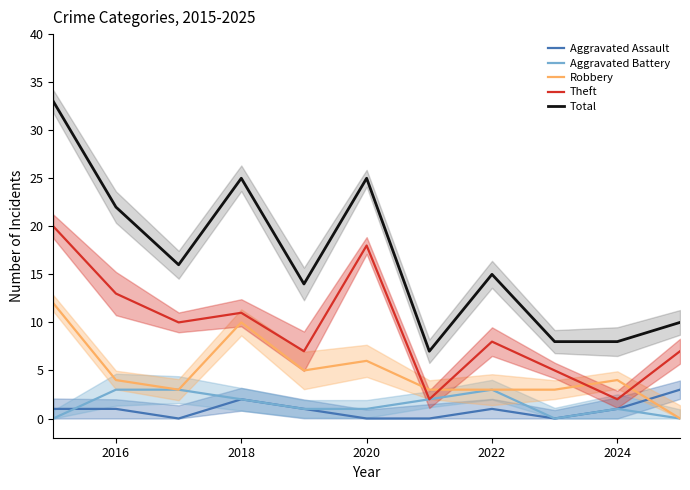

The value of Robbery at 2020 is 5. True or false?

False